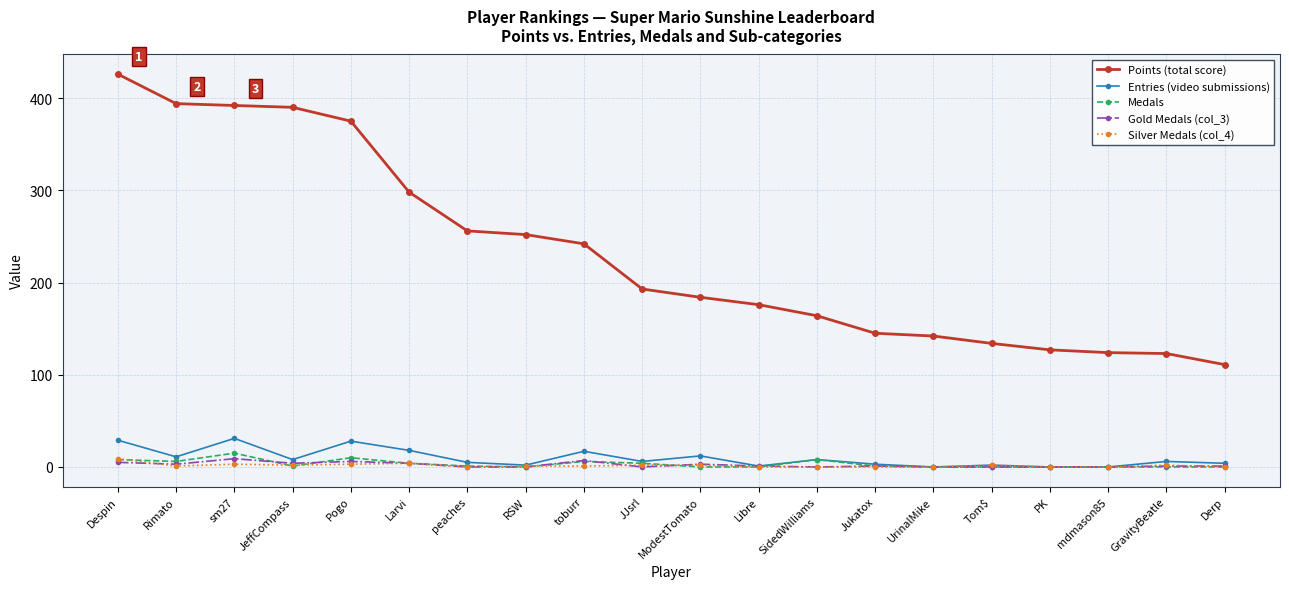

True or false: Gold Medals (col_3) has more than 1 points higher than both neighbors.

True